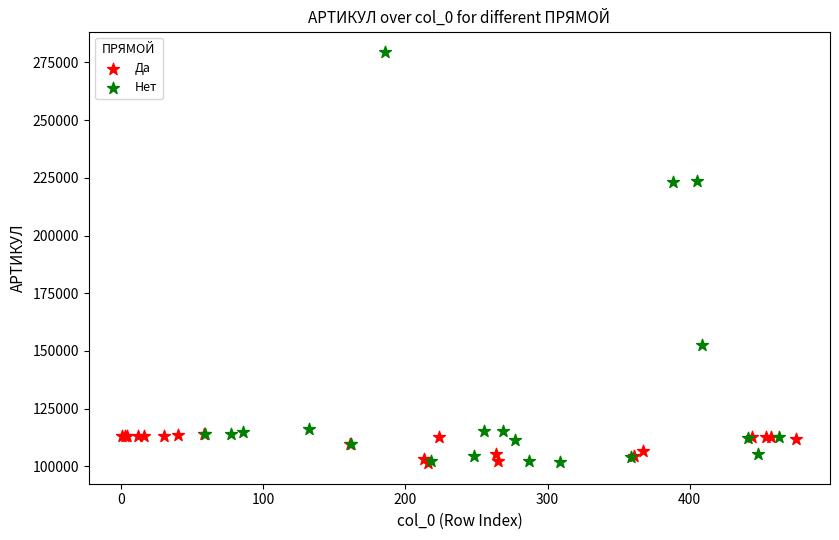

What are all the series names shown in the legend?

Да, Нет